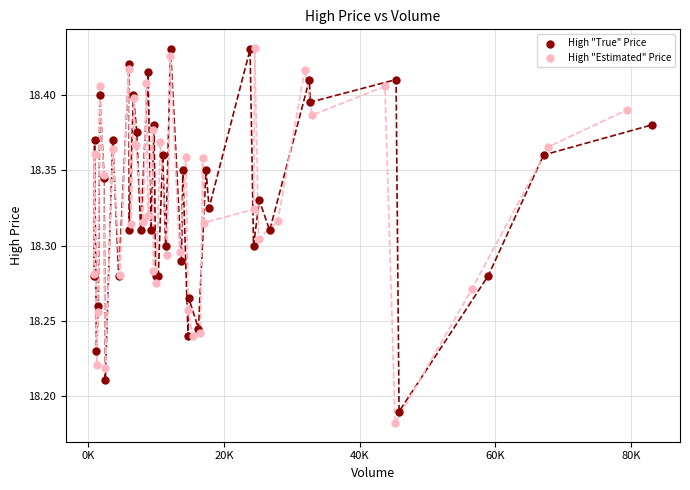

Which series has the largest Y range (max minus min)?

High "Estimated" Price